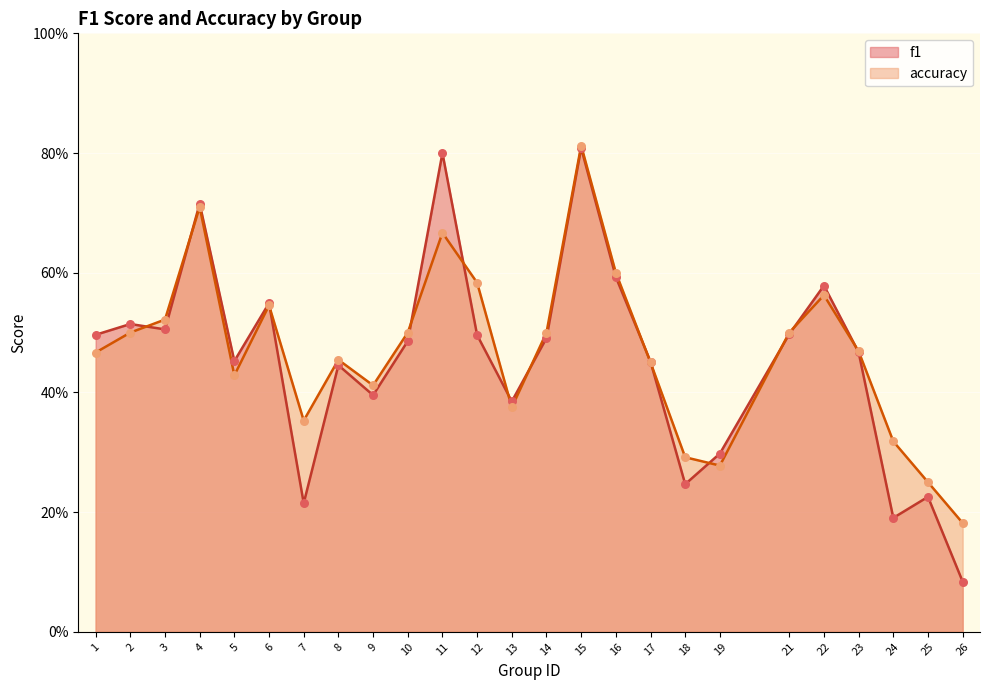

What is the total value across all series at 22?

1.1